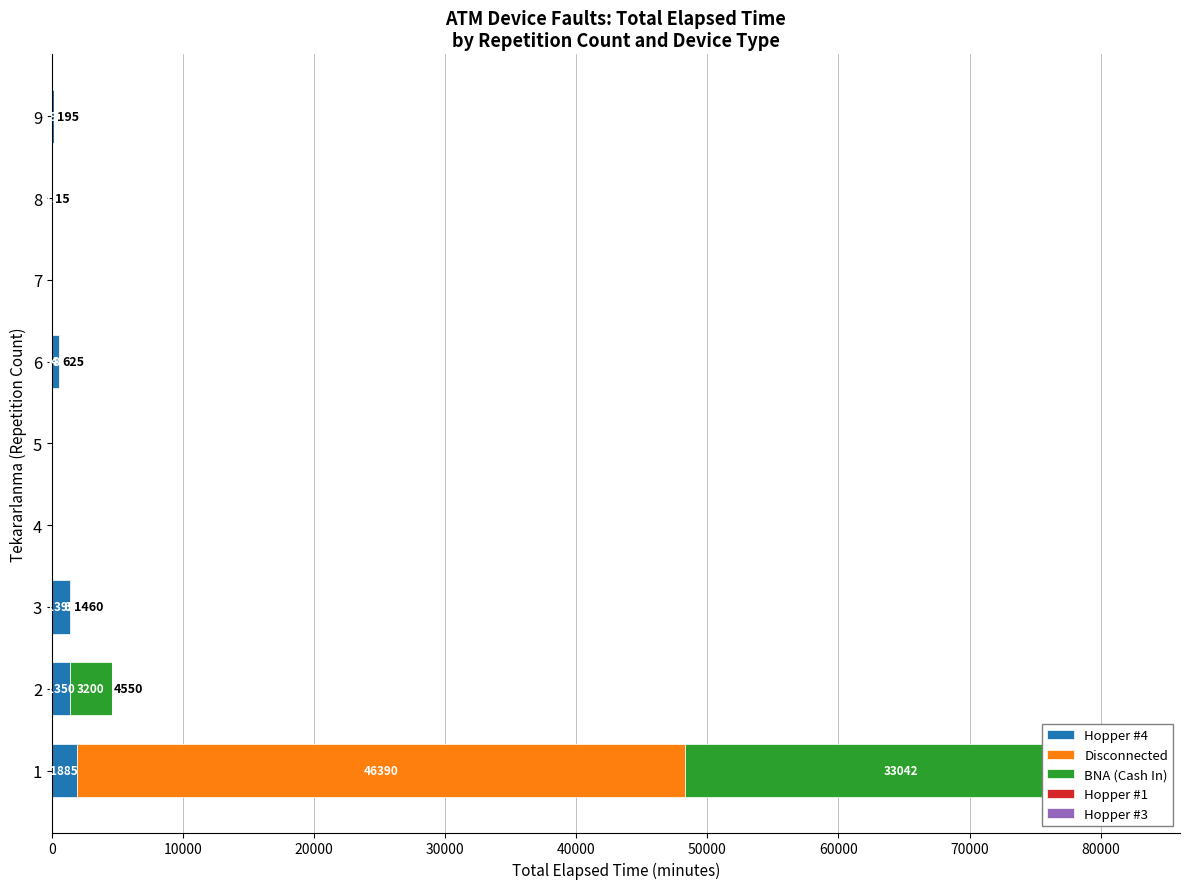

Which series has the largest total across all categories?

Disconnected